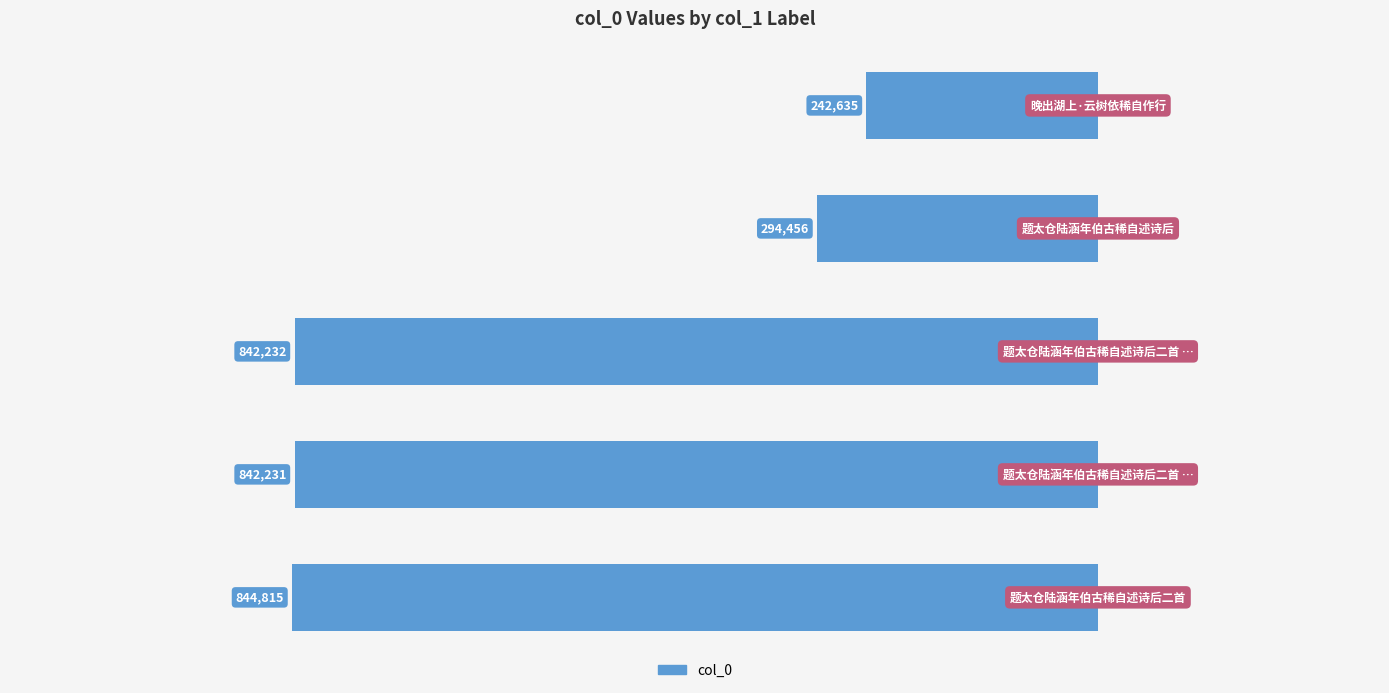

The chart shows a value of 346370 at 0. True or false?

False